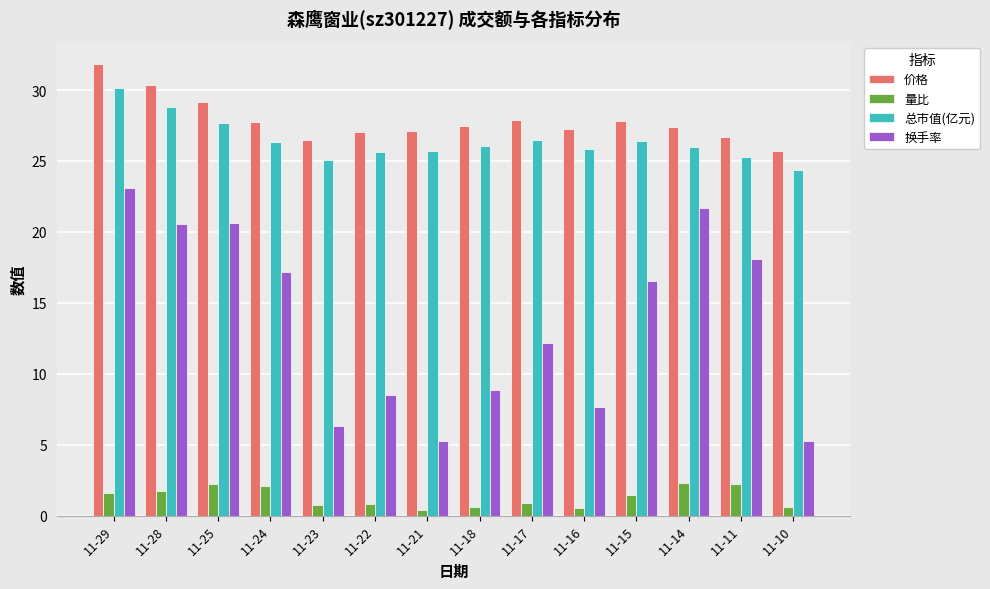

True or false: 总市值(亿元) has a value of 43.7 at 11-17.

False